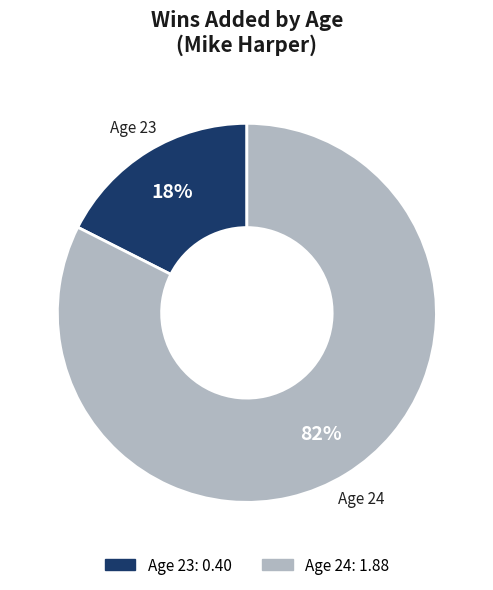

Which slice is the smallest?

Age 23